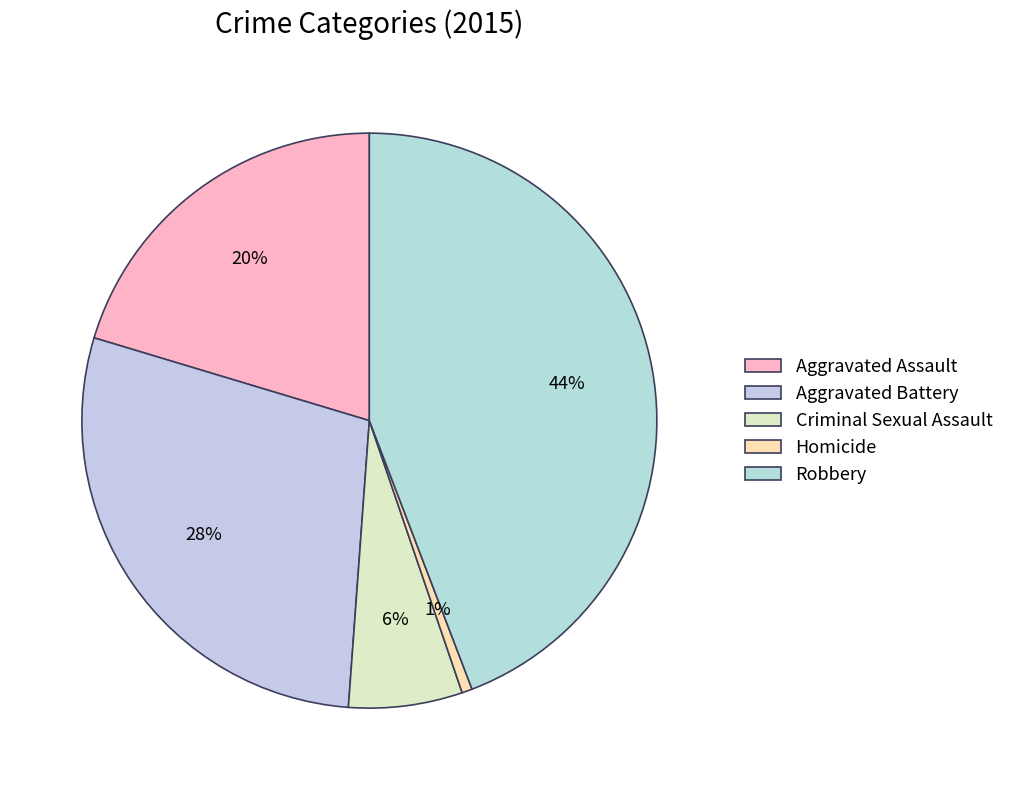

How many segments does this pie chart have?

5